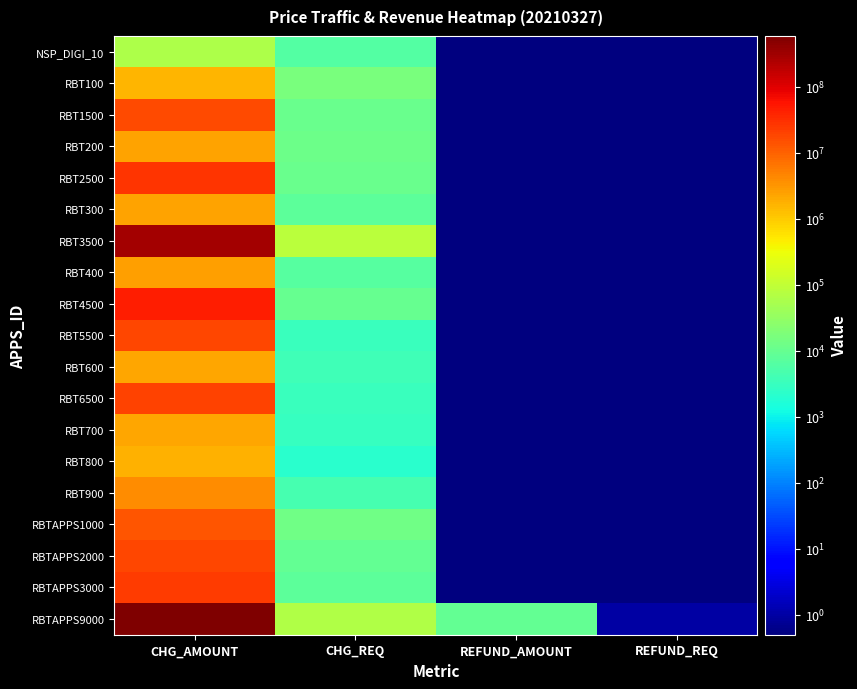

Rank the series at CHG_AMOUNT from lowest to highest value.

NSP_DIGI_10, RBT100, RBT800, RBT700, RBT600, RBT200, RBT300, RBT400, RBT900, RBTAPPS1000, RBT1500, RBTAPPS2000, RBT5500, RBT6500, RBTAPPS3000, RBT2500, RBT4500, RBT3500, RBTAPPS9000